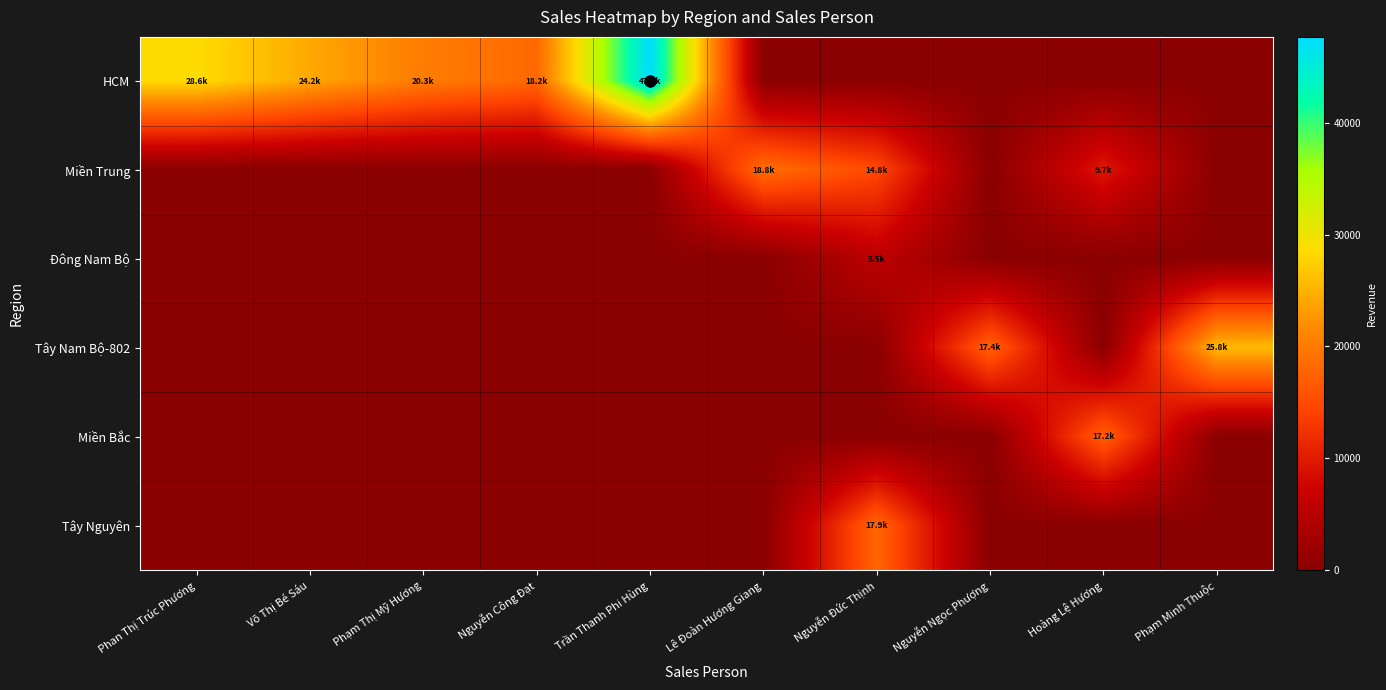

What is the total value across all series at Nguyễn Ngọc Phượng?

17438.4